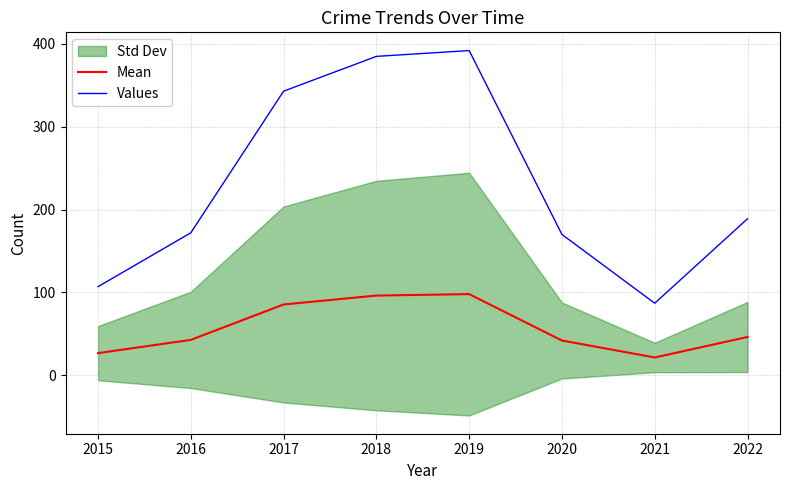

How many data points in Mean are above 46?

4